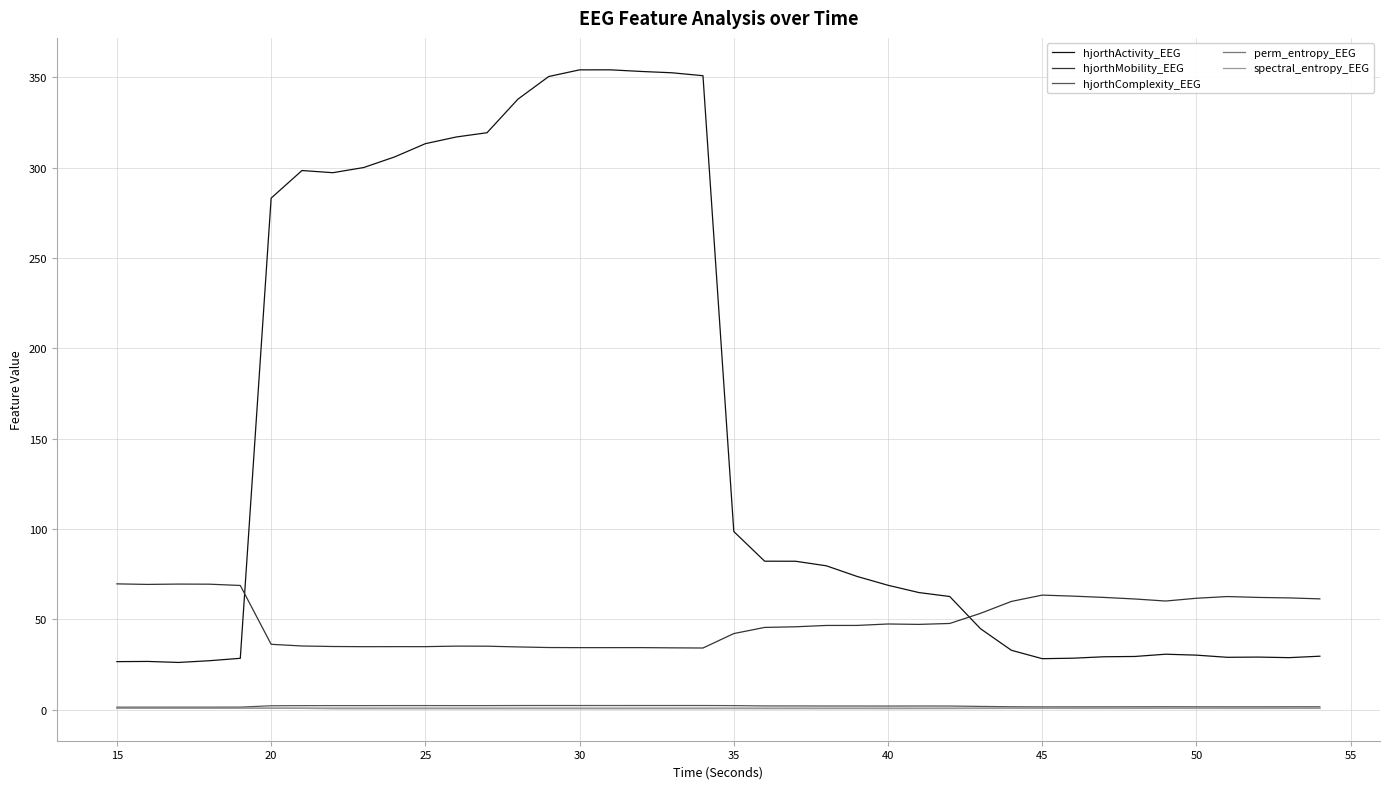

What is the sum of all hjorthComplexity_EEG values?

80.7